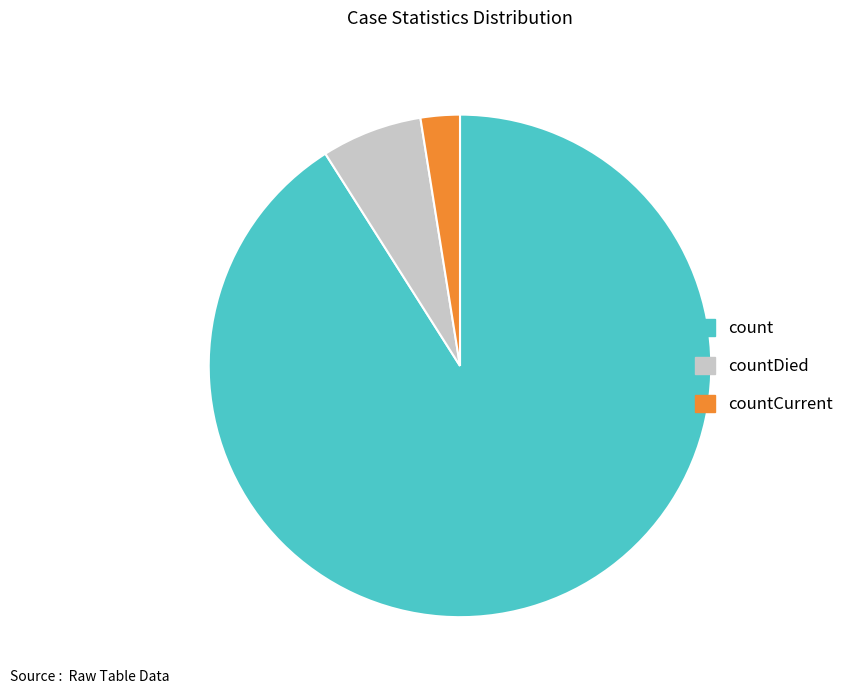

Is the sum of countDied and countCurrent greater than half?

No